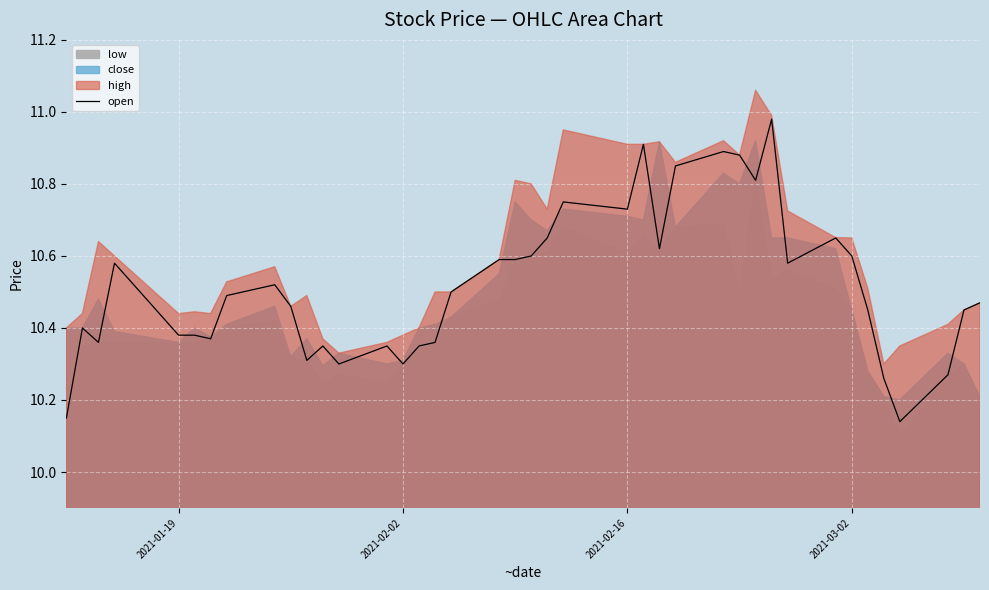

The open series shows 10.6 at 2021-03-02. True or false?

True